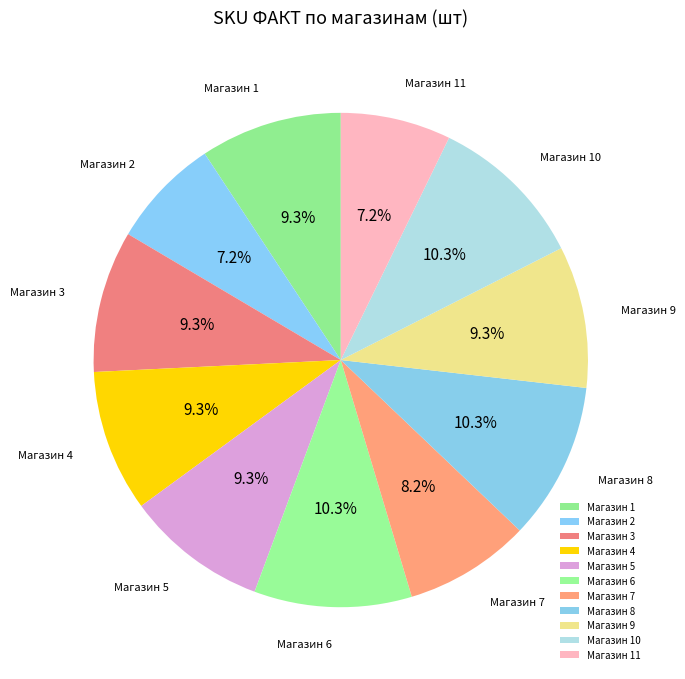

Approximately how many times larger is the value at Магазин 8 compared to Магазин 1?

1.1